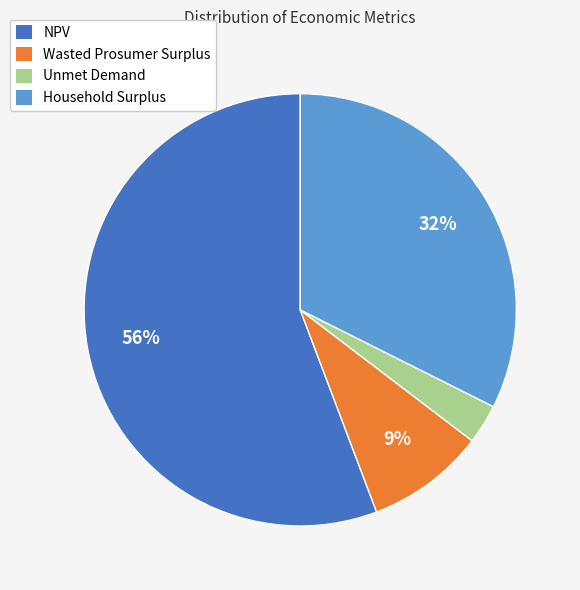

To the nearest percent, what is the difference between the largest and smallest slice percentages?

53%